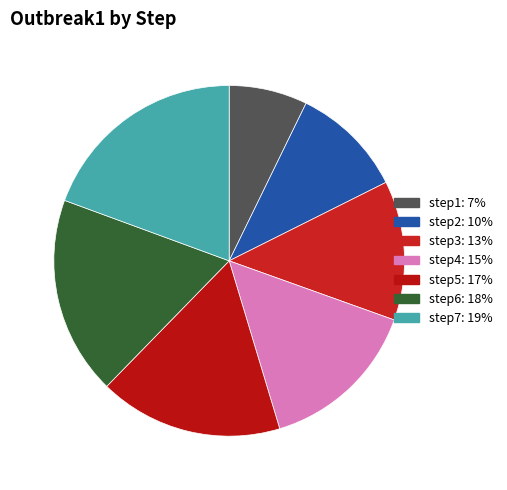

To the nearest percent, what is the combined percentage of step3 and step5?

30%